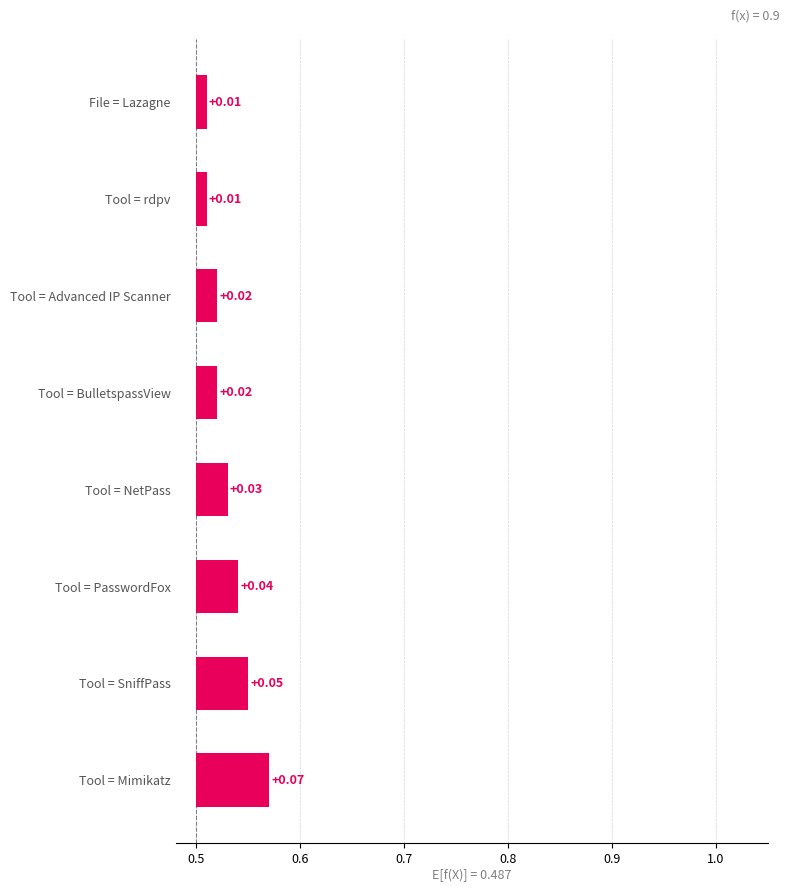

How many values are between 0 and 1?

8